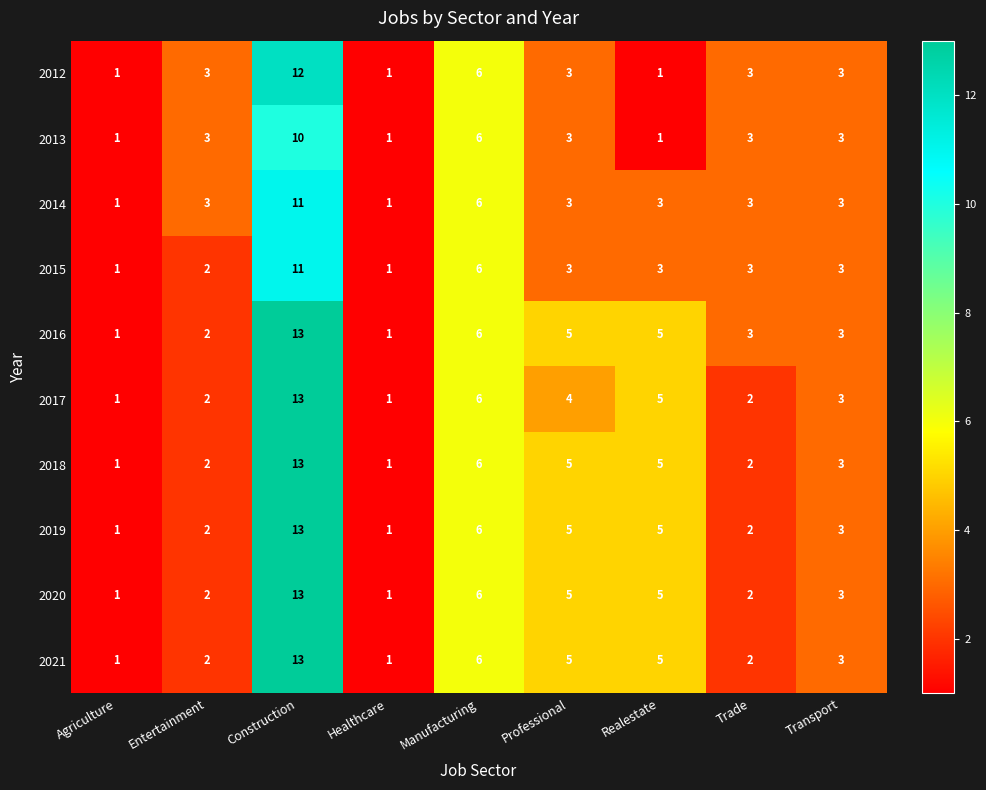

What value does the 2013 series have at Entertainment?

3